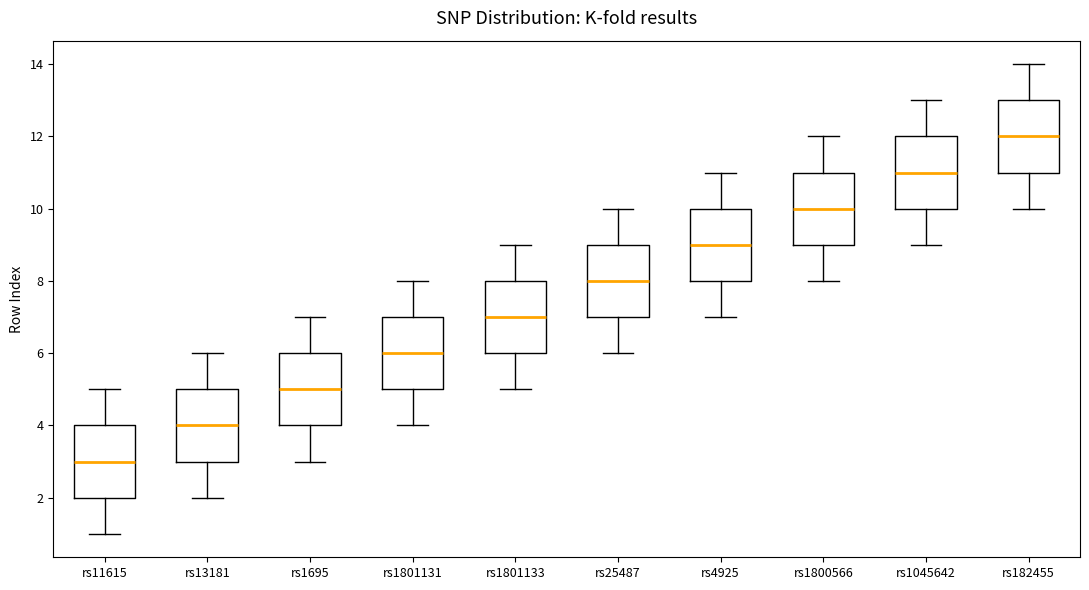

Reading left to right, transcribe this box plot: for each box, give where its median line is, the range the box spans, and where its two whiskers end, as read against the y-axis. The values are not printed on the chart, so give them approximately, as read against the axis.

rs11615: median 3, box 2 to 4, whiskers 1 to 5
rs13181: median 4, box 3 to 5, whiskers 2 to 6
rs1695: median 5, box 4 to 6, whiskers 3 to 7
rs1801131: median 6, box 5 to 7, whiskers 4 to 8
rs1801133: median 7, box 6 to 8, whiskers 5 to 9
rs25487: median 8, box 7 to 9, whiskers 6 to 10
rs4925: median 9, box 8 to 10, whiskers 7 to 11
rs1800566: median 10, box 9 to 11, whiskers 8 to 12
rs1045642: median 11, box 10 to 12, whiskers 9 to 13
rs182455: median 12, box 11 to 13, whiskers 10 to 14